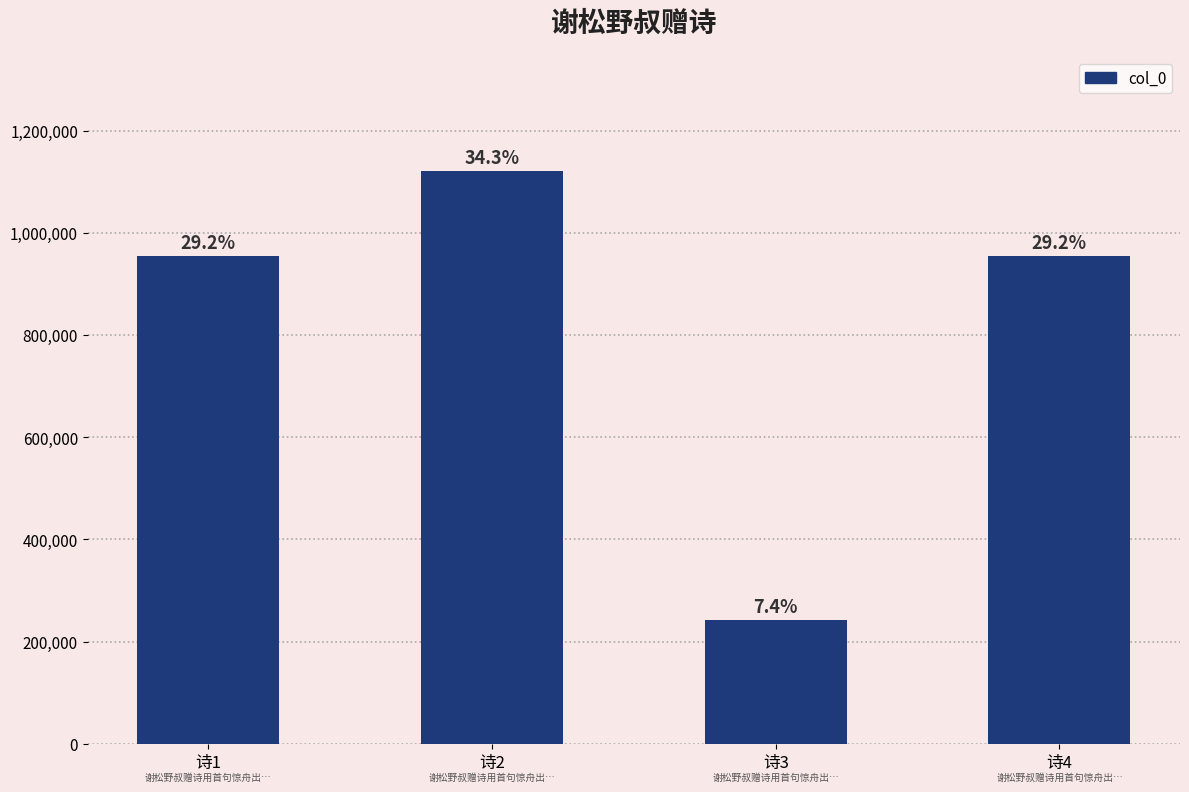

How many bars are there in total?

4